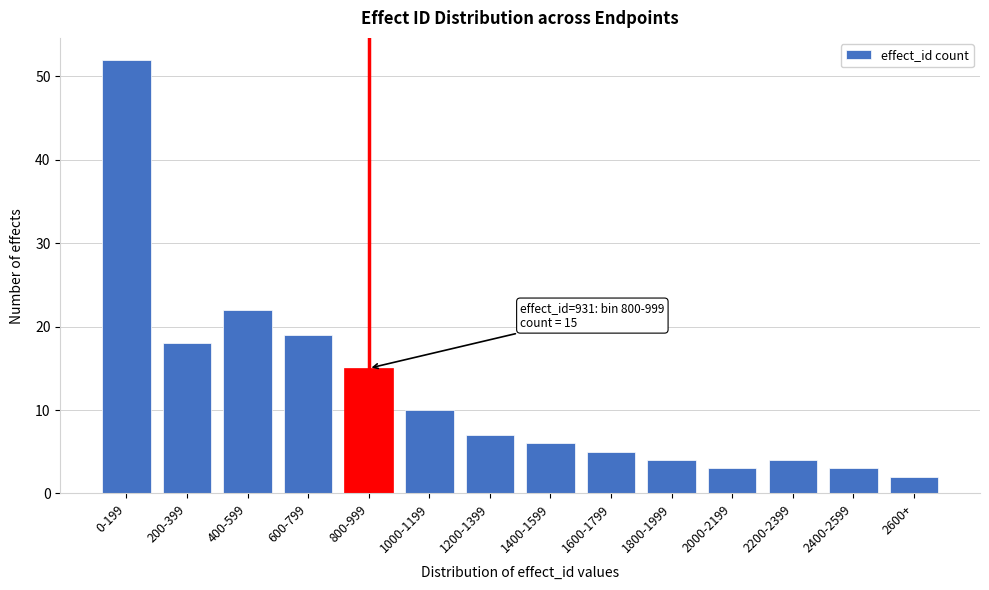

Reading left to right, extract all data points from this chart.

0-199=52	200-399=18	400-599=22	600-799=19	800-999=15	1000-1199=10	1200-1399=7	1400-1599=6	1600-1799=5	1800-1999=4	2000-2199=3	2200-2399=4	2400-2599=3	2600+=2